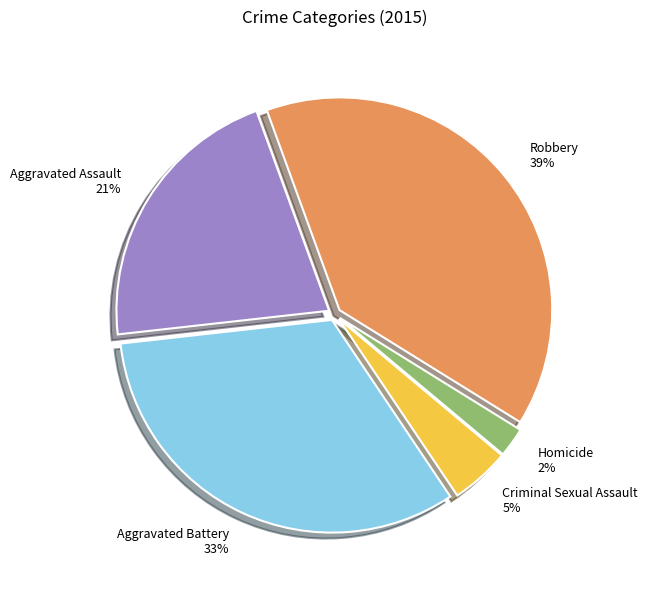

Between Robbery and Criminal Sexual Assault, which is larger?

Robbery